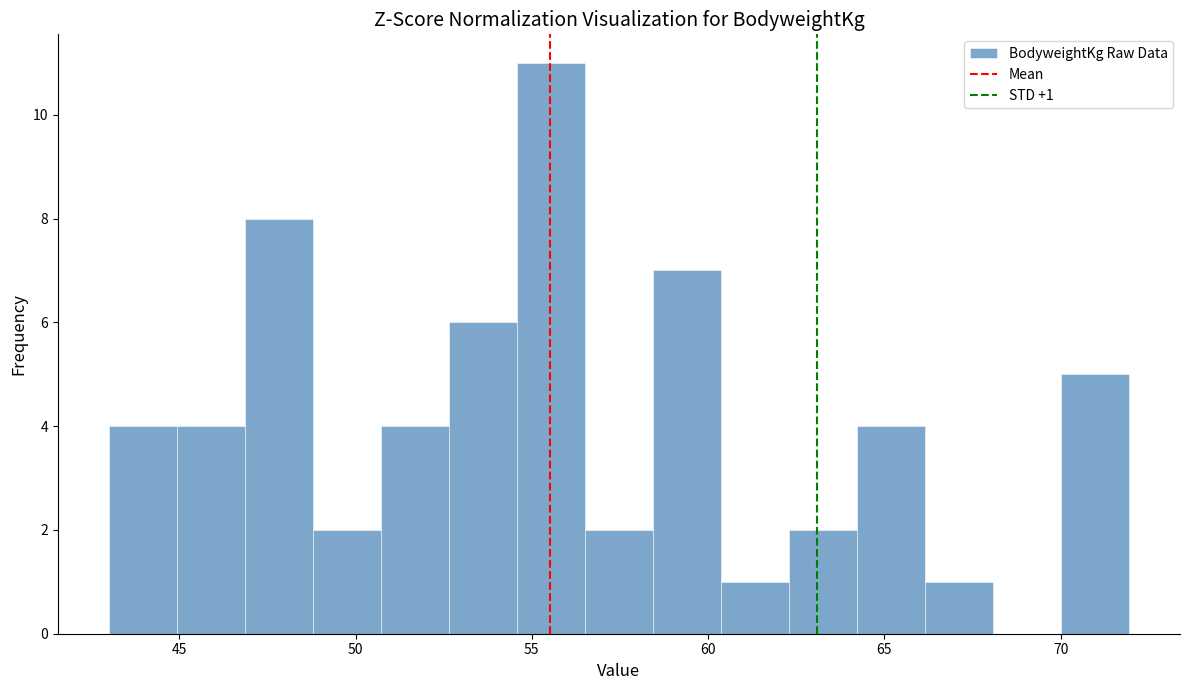

Around what value on the x-axis is the tallest bar? Give the approximate position of its centre, as read against the axis.

55.5